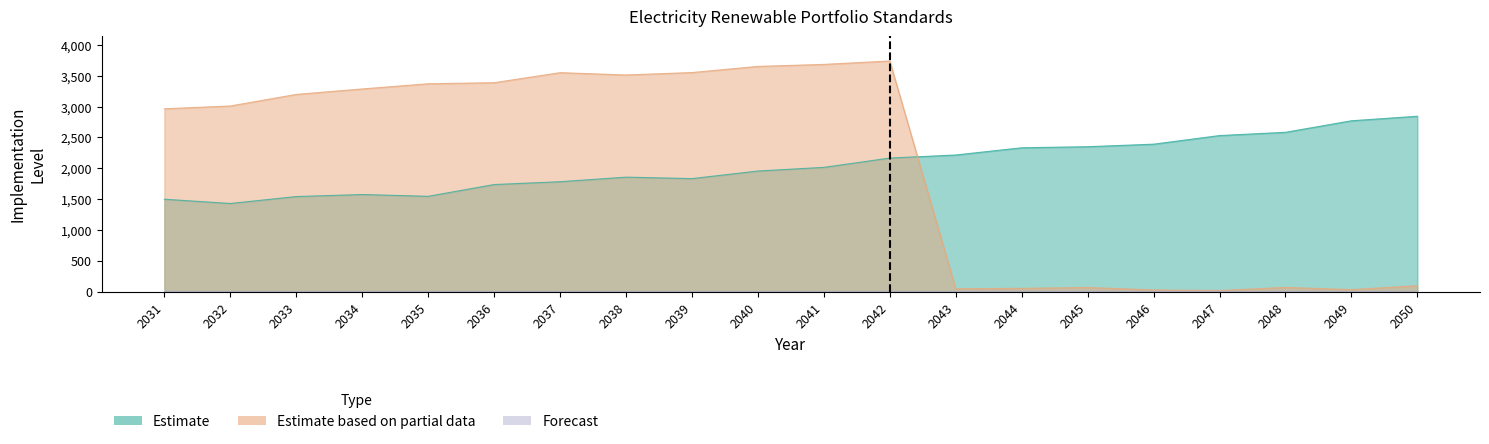

At which category does Estimate reach its first local peak?

2034